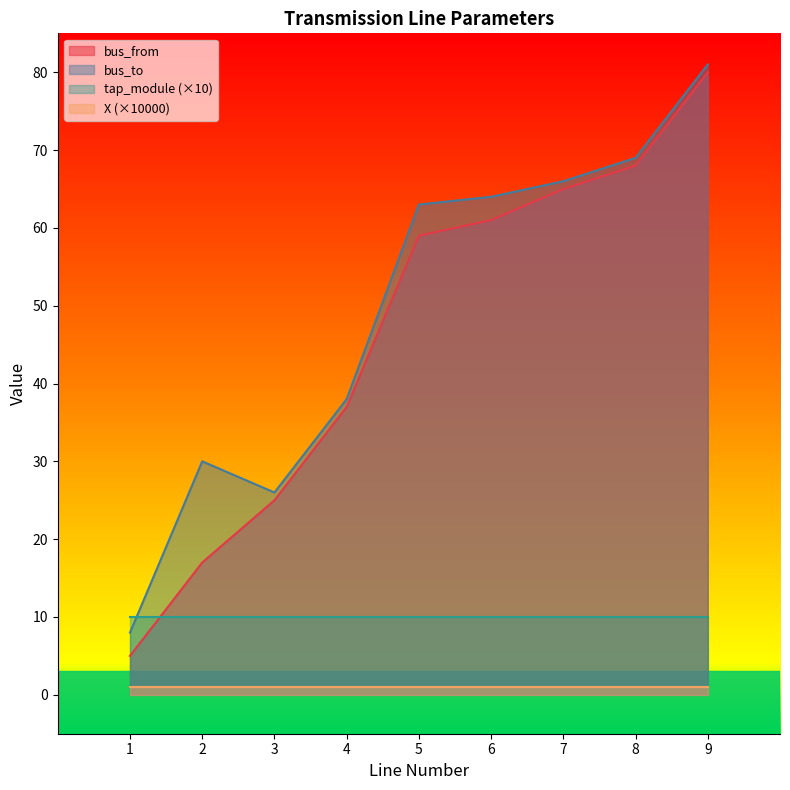

True or false: tap_module (×10) and X (×10000) intersect in this chart.

False